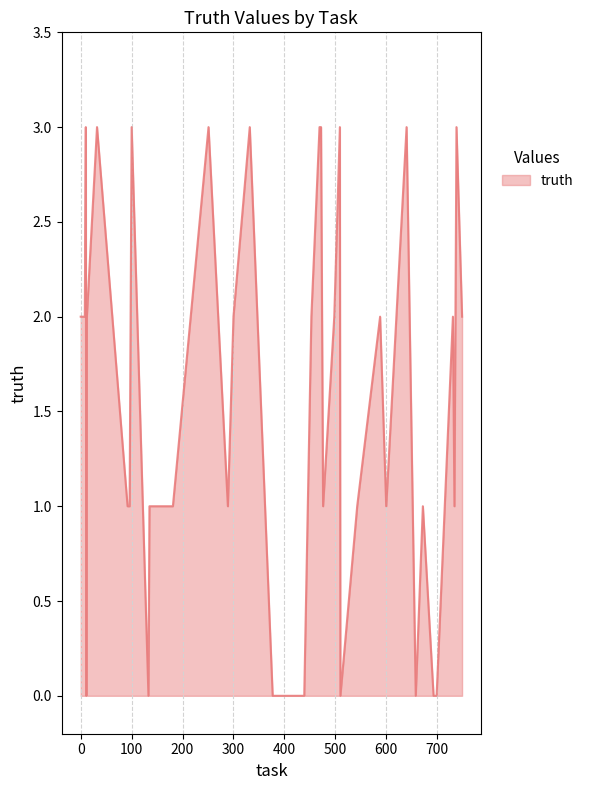

What is the maximum value shown in the chart?

3